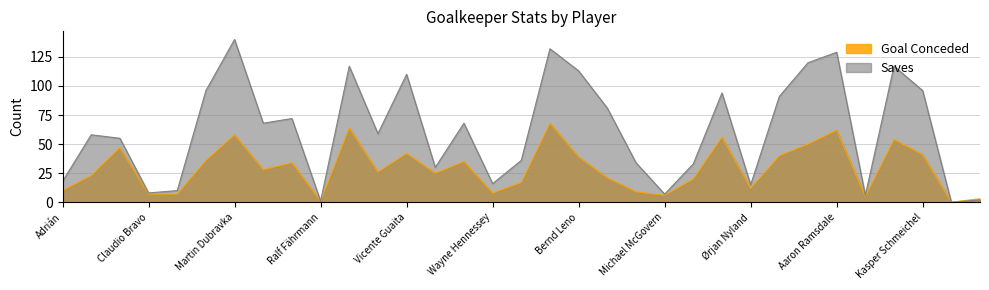

What position from the left is Kasper Schmeichel?

31